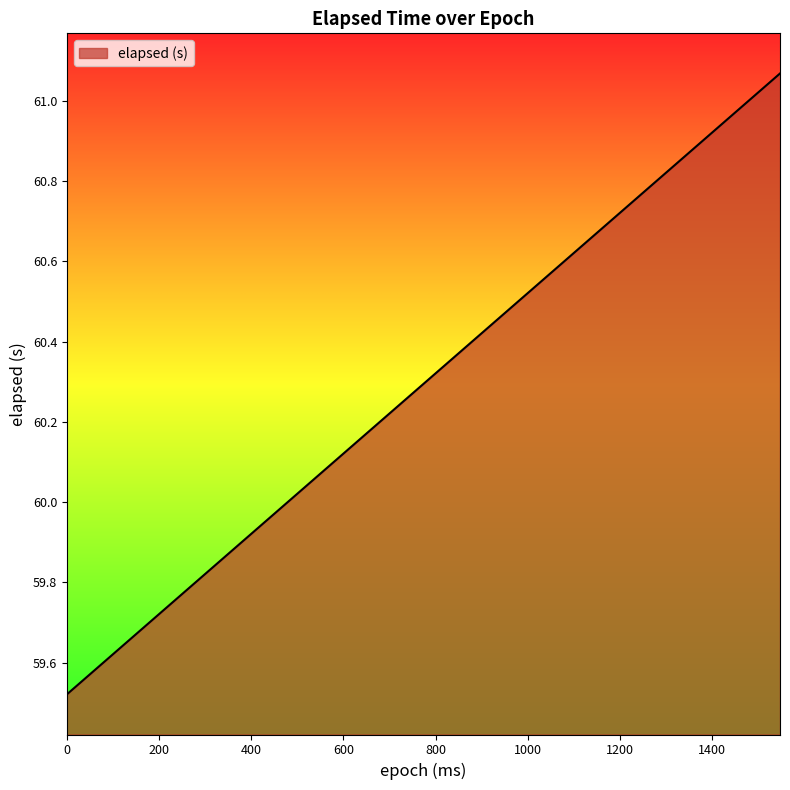

How many lines are shown in the chart?

1